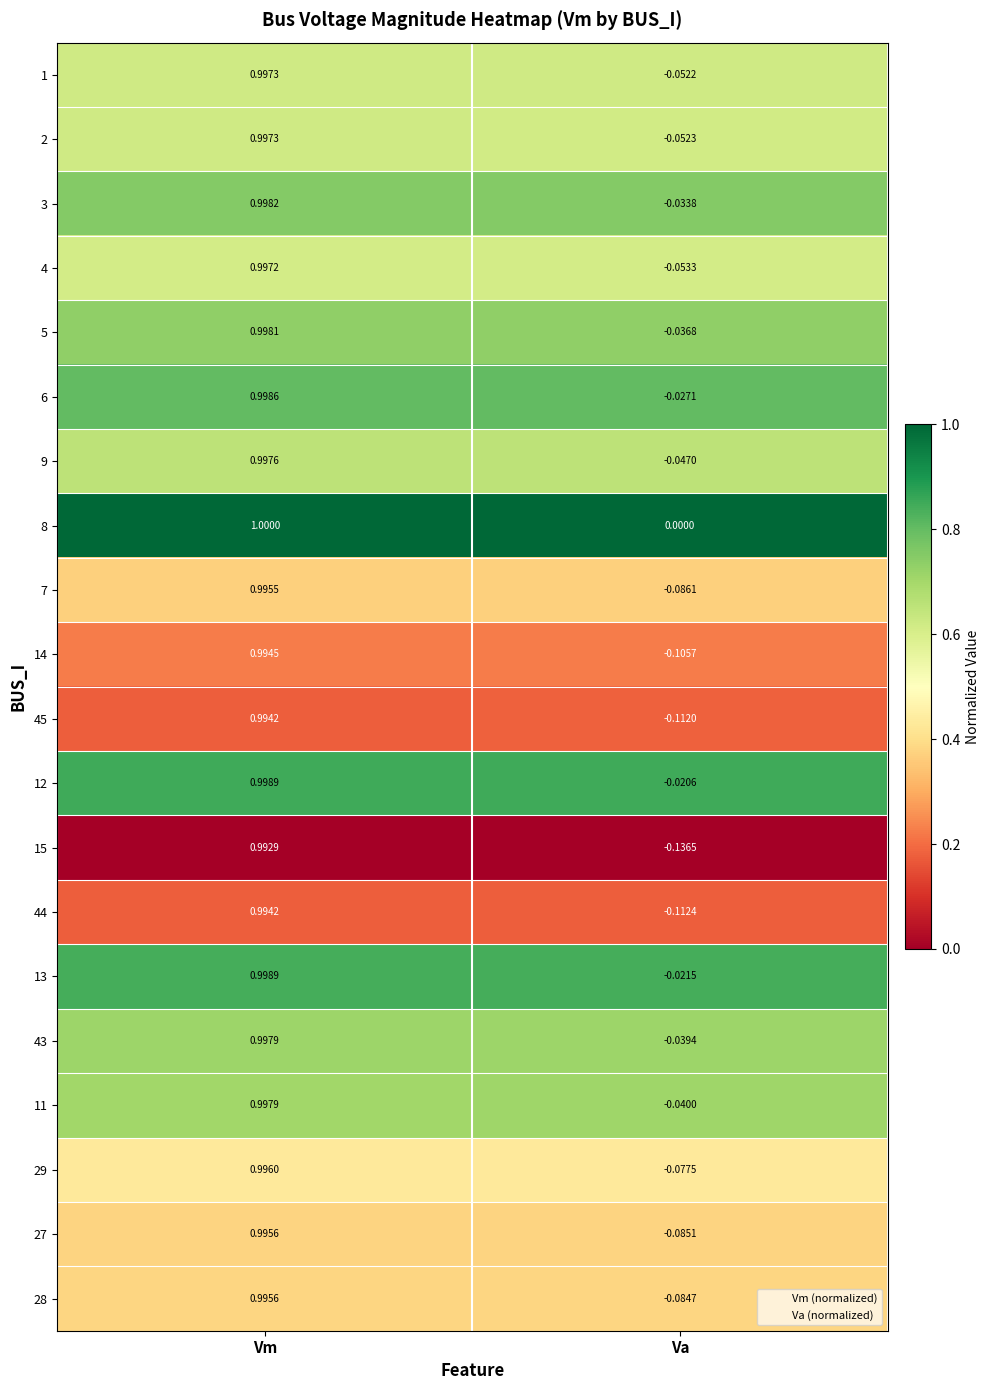

Which series has the largest total across all categories?

8